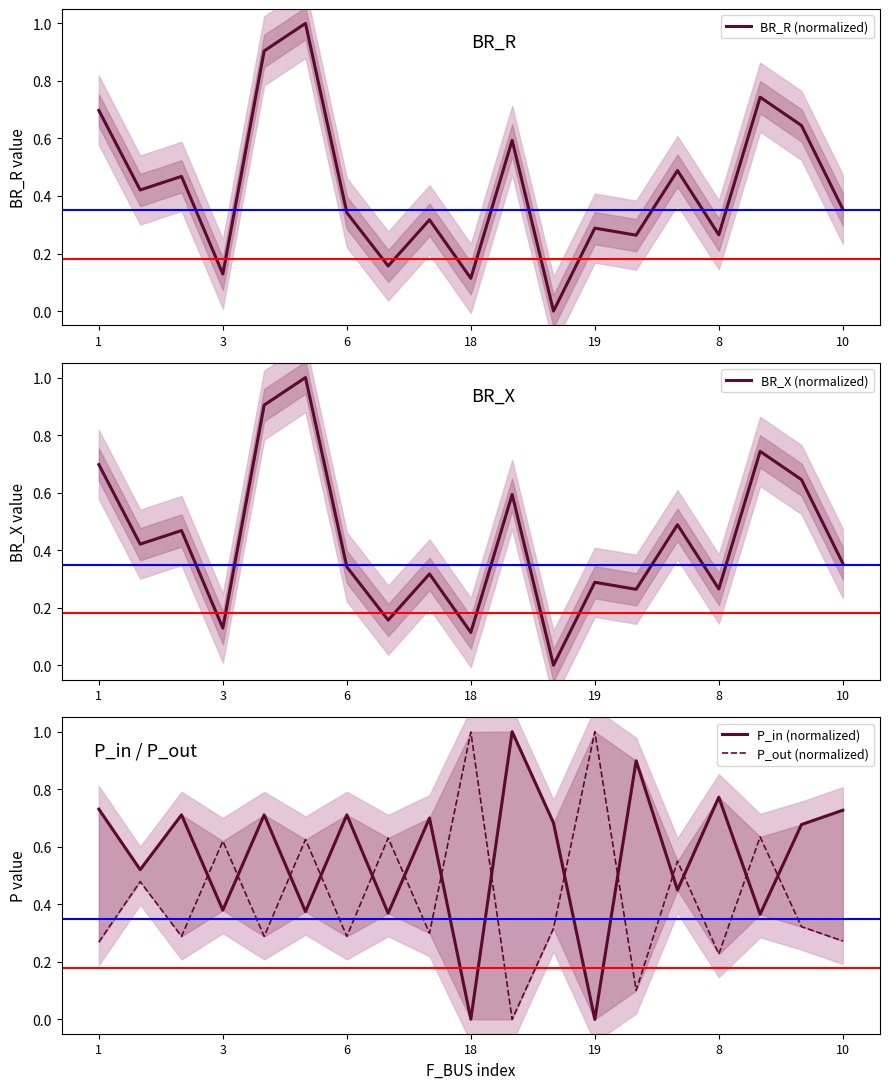

List the series in order of their peak value, lowest first.

BR_R (normalized), BR_X (normalized), P_in (normalized), P_out (normalized)